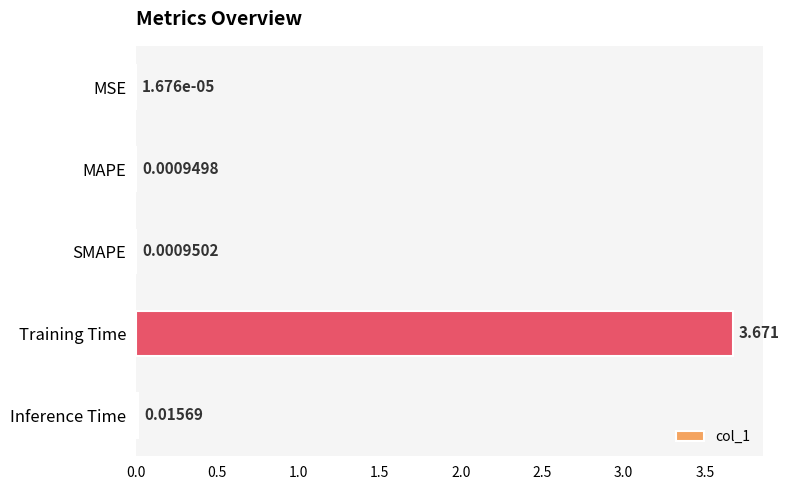

At which label is the value closest to 1?

Inference Time